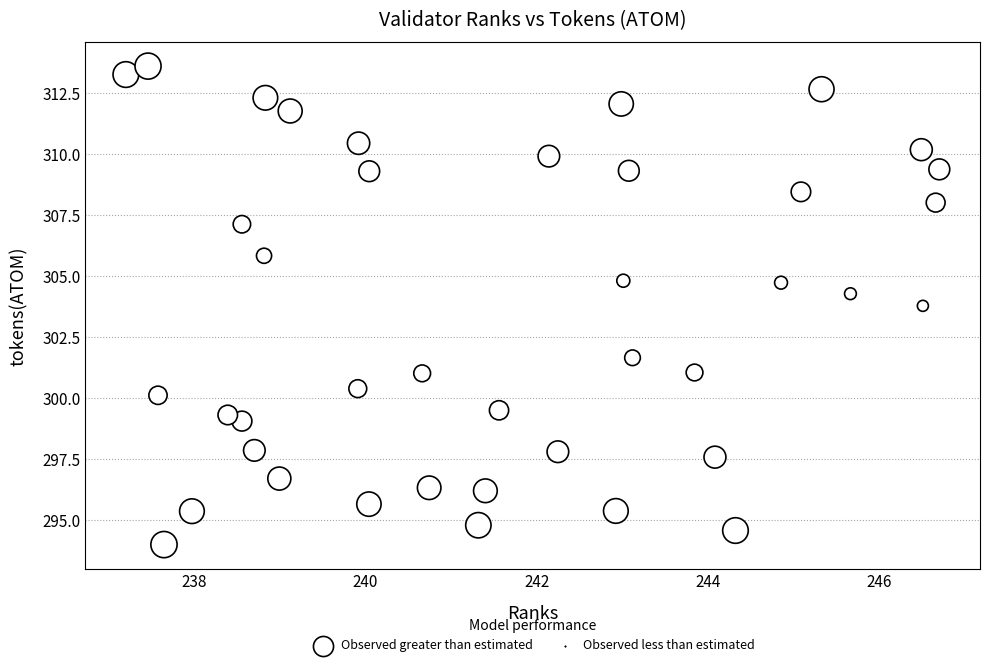

What is the range of X values (max minus min)?

9.5